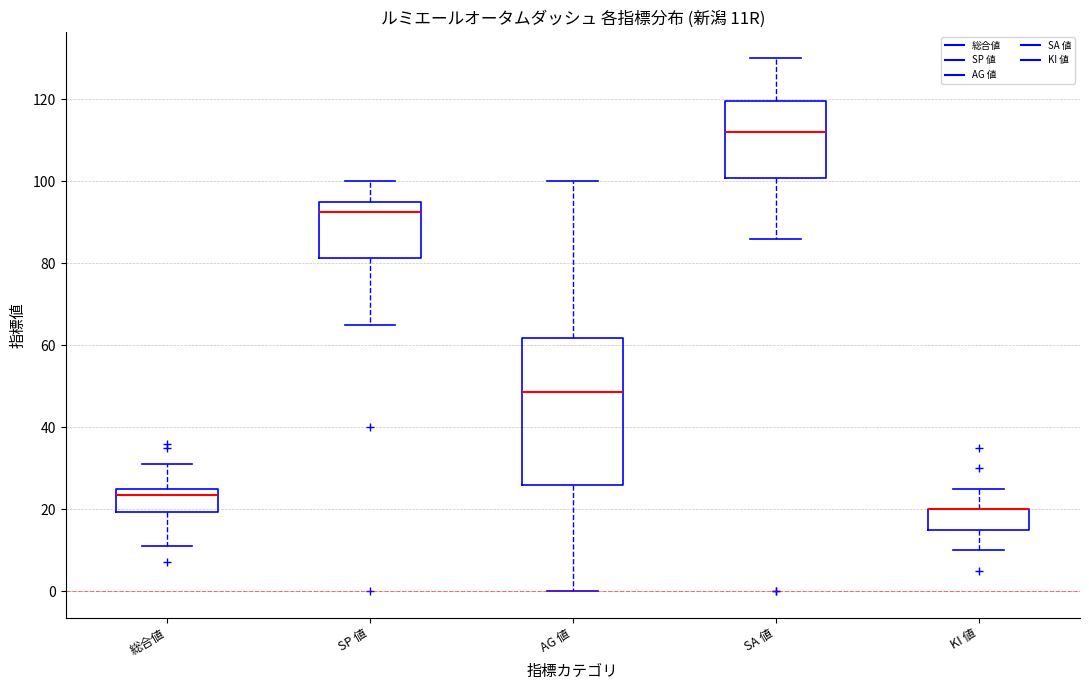

Reading left to right, transcribe this box plot: for each box, give where its median line is, the range the box spans, and where its two whiskers end, as read against the y-axis. The values are not printed on the chart, so give them approximately, as read against the axis.

総合値: median 24, box 20 to 26, whiskers 12 to 32
SP 値: median 92, box 82 to 96, whiskers 66 to 100
AG 値: median 48, box 26 to 62, whiskers 0 to 100
SA 値: median 112, box 100 to 120, whiskers 86 to 130
KI 値: median 20 (drawn on the box's upper edge), box 16 to 20, whiskers 10 to 26